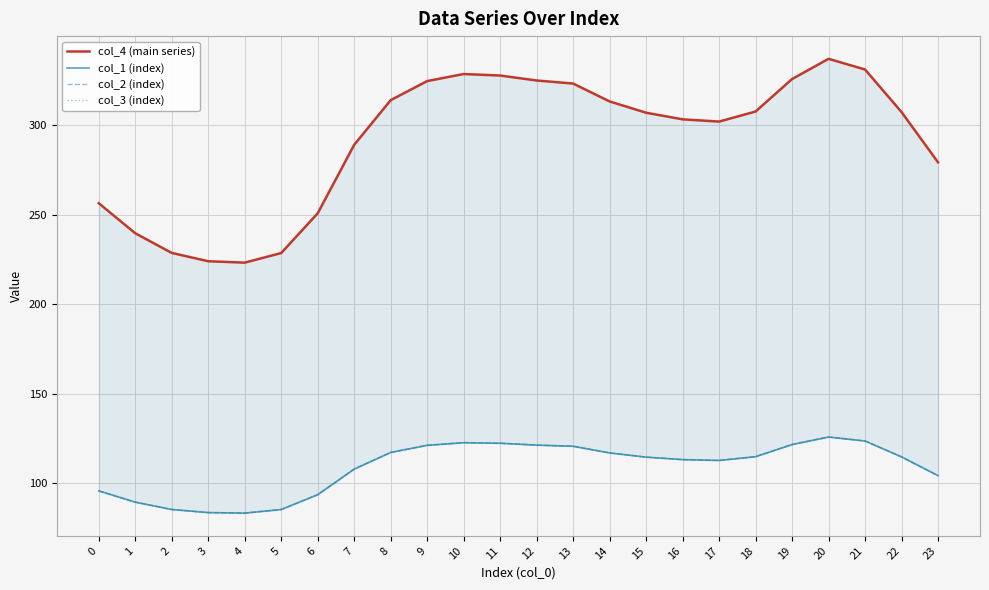

True or false: col_1 (index) and col_3 (index) intersect in this chart.

False